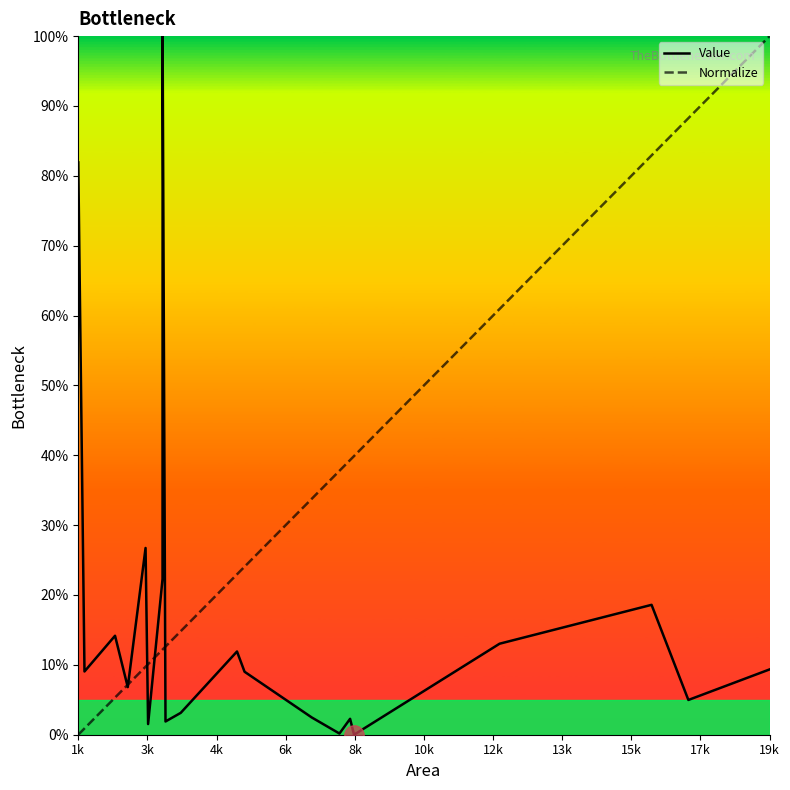

List the series in order of their overall mean, highest first.

Normalize, Value